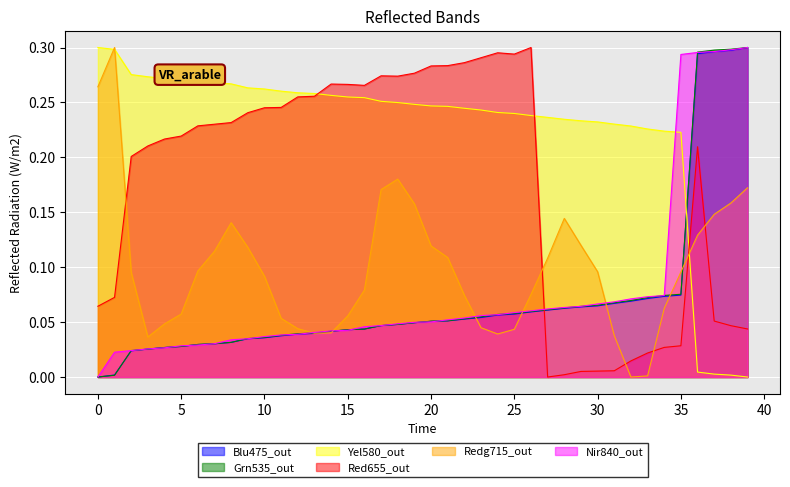

Which series has the largest total across all categories?

Yel580_out